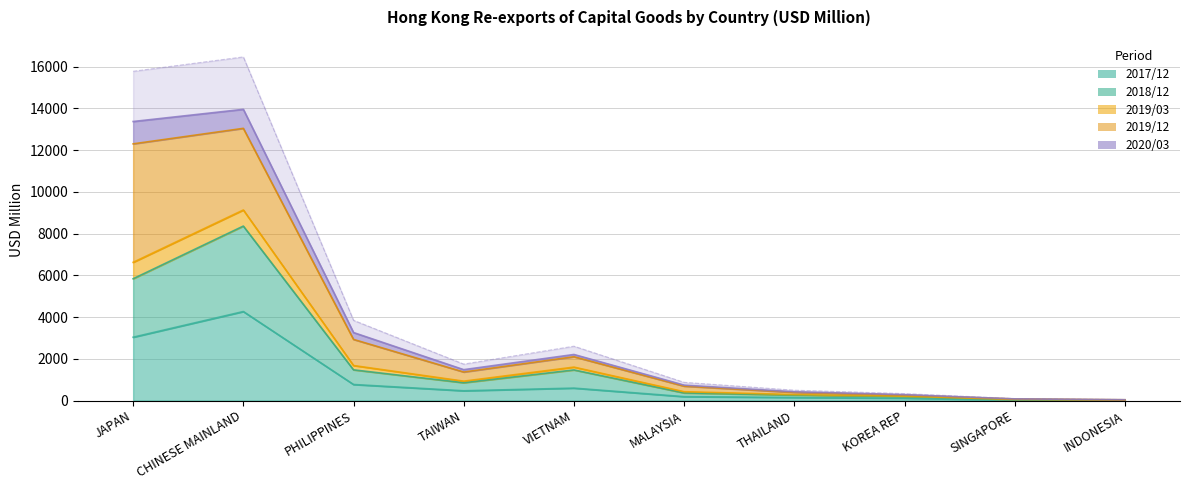

What is the difference between the maximum and minimum values in the 201712 series?

4250.9